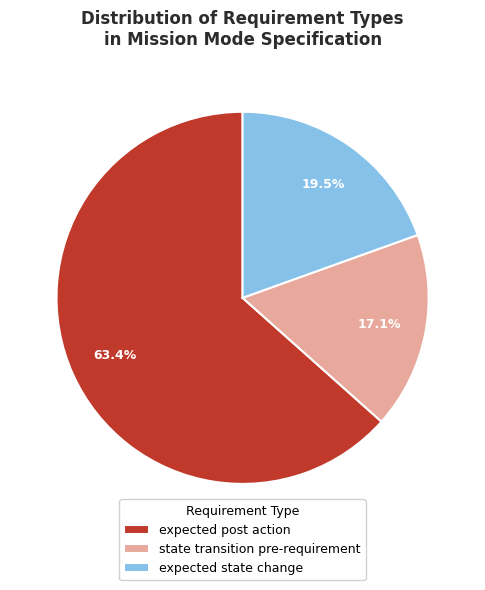

Which slice is the smallest?

state transition pre-requirement